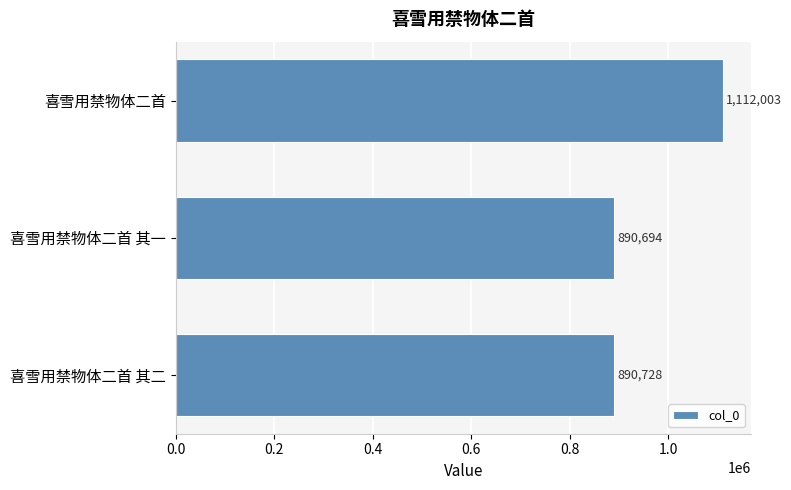

The value at 喜雪用禁物体二首 is 1112003. True or false?

True